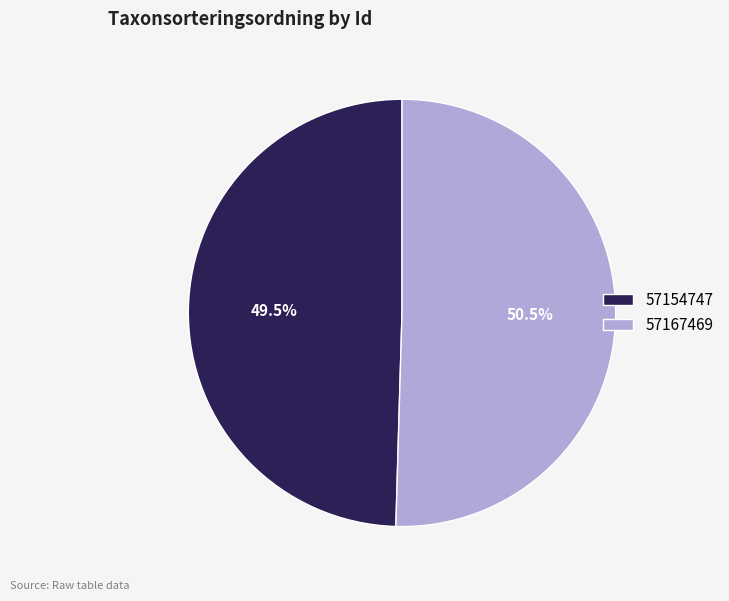

Which category accounts for the majority?

57167469